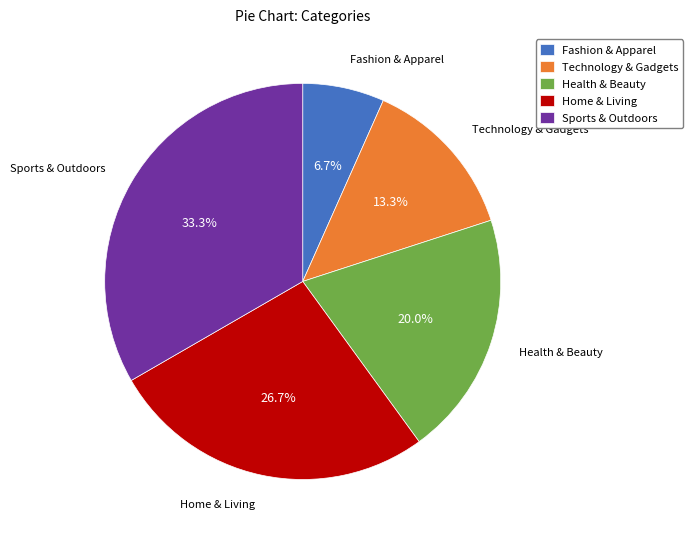

Is there a majority slice in this chart?

No